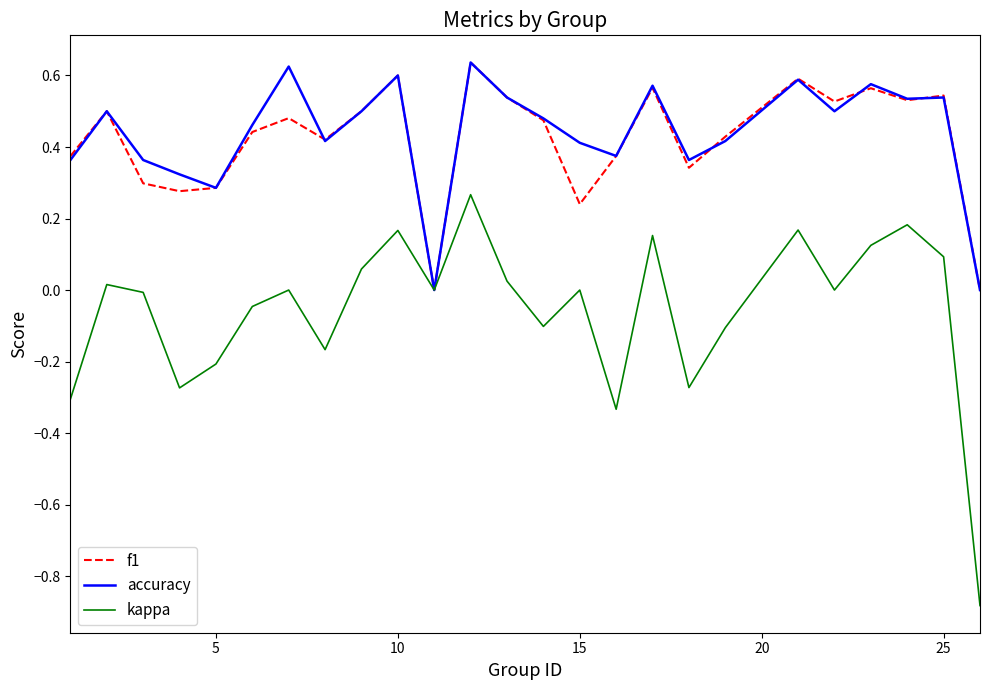

Which series has the widest spread of values?

kappa